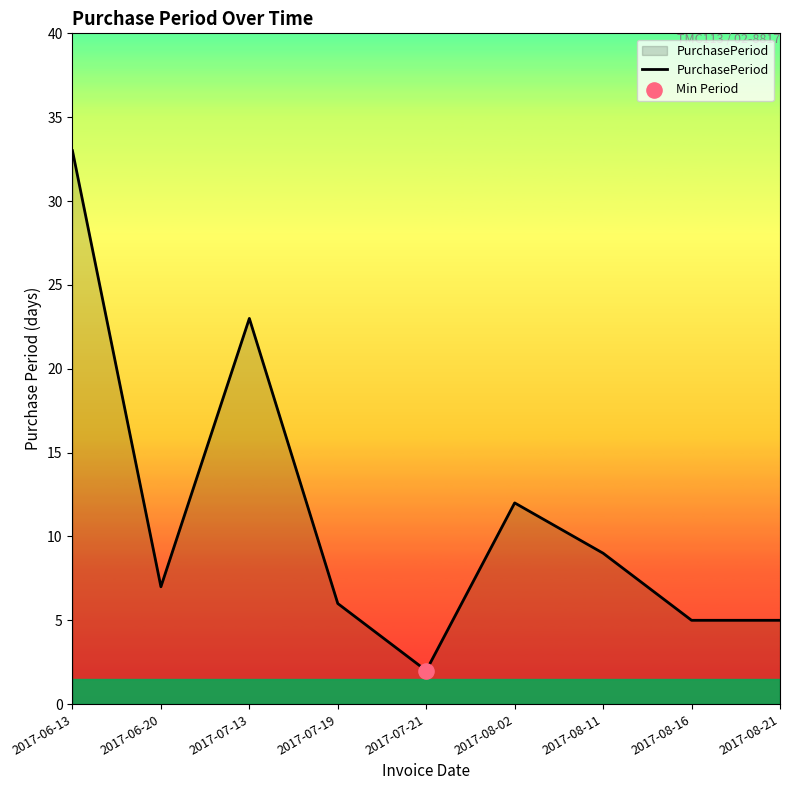

What is the change in value from 2017-07-19 to 2017-08-16?

-1